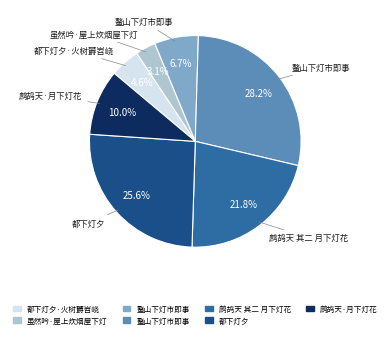

Is there a majority slice in this chart?

No